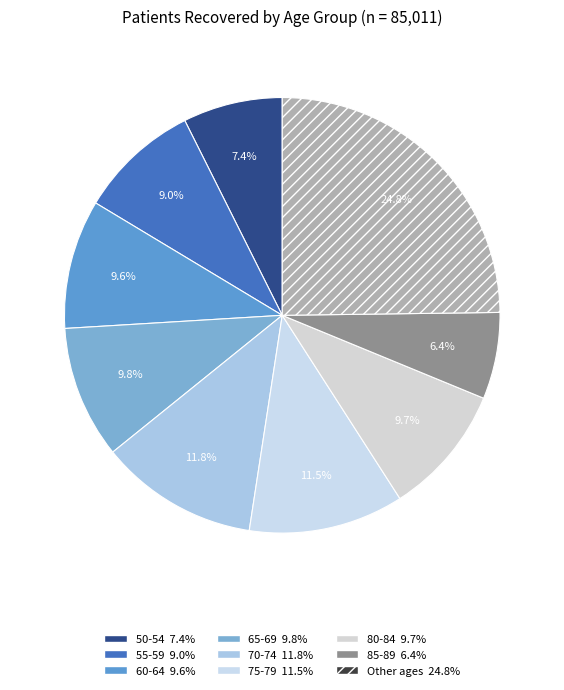

Count the number of slices in the pie.

9